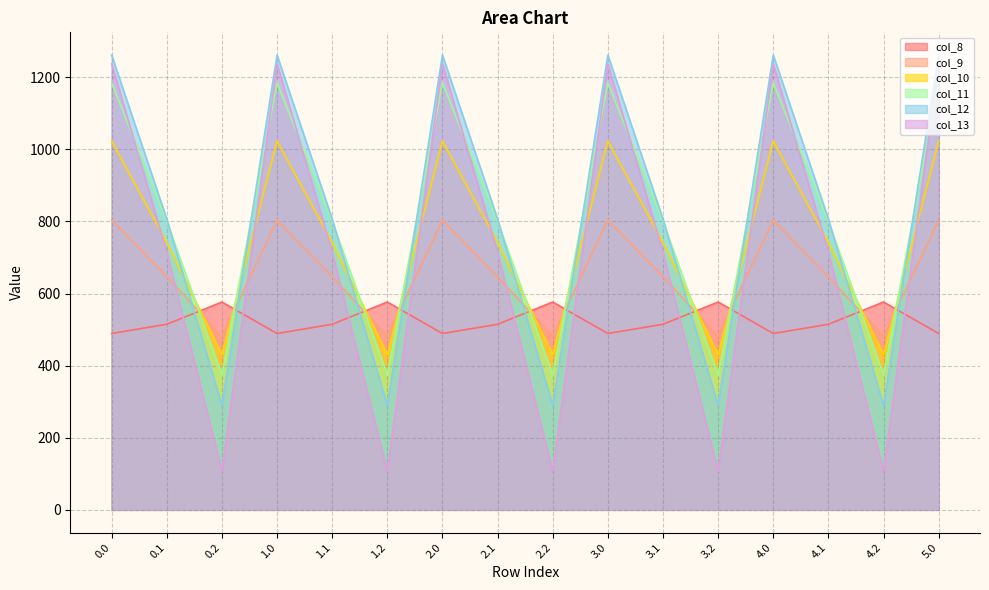

Which series ends up on top after the final intersection of col_11 and col_10?

col_11